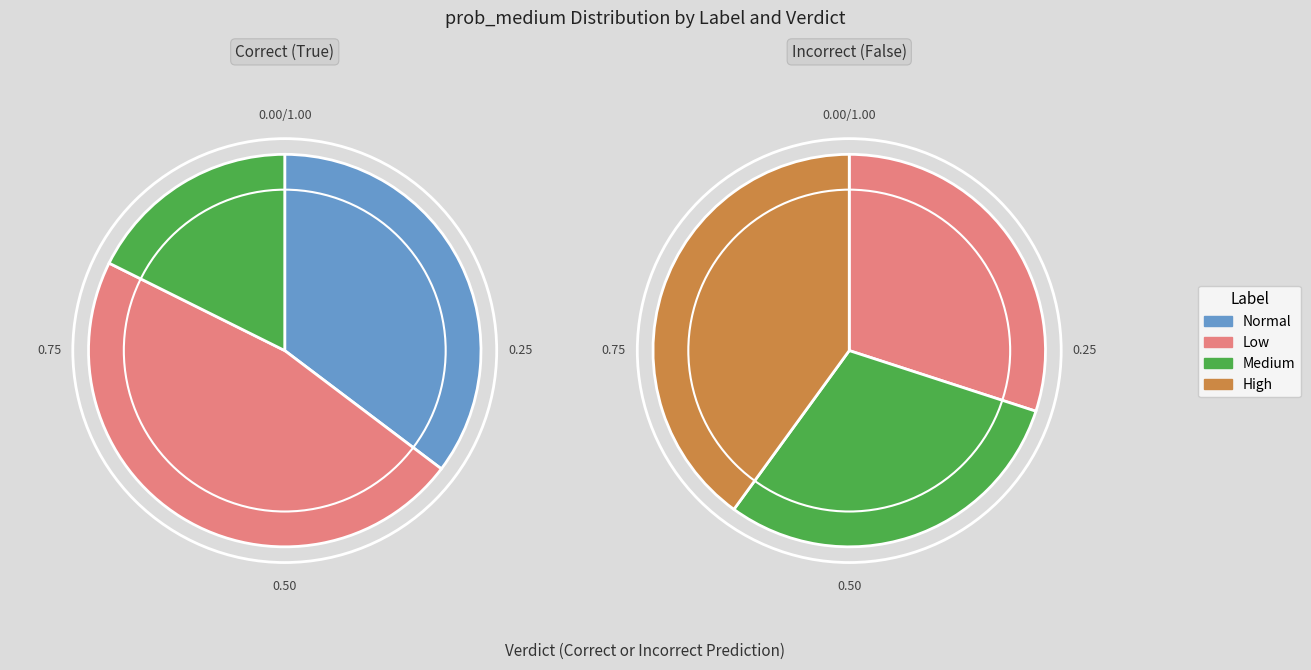

Combined, do 9 and 7 account for over 50%?

No